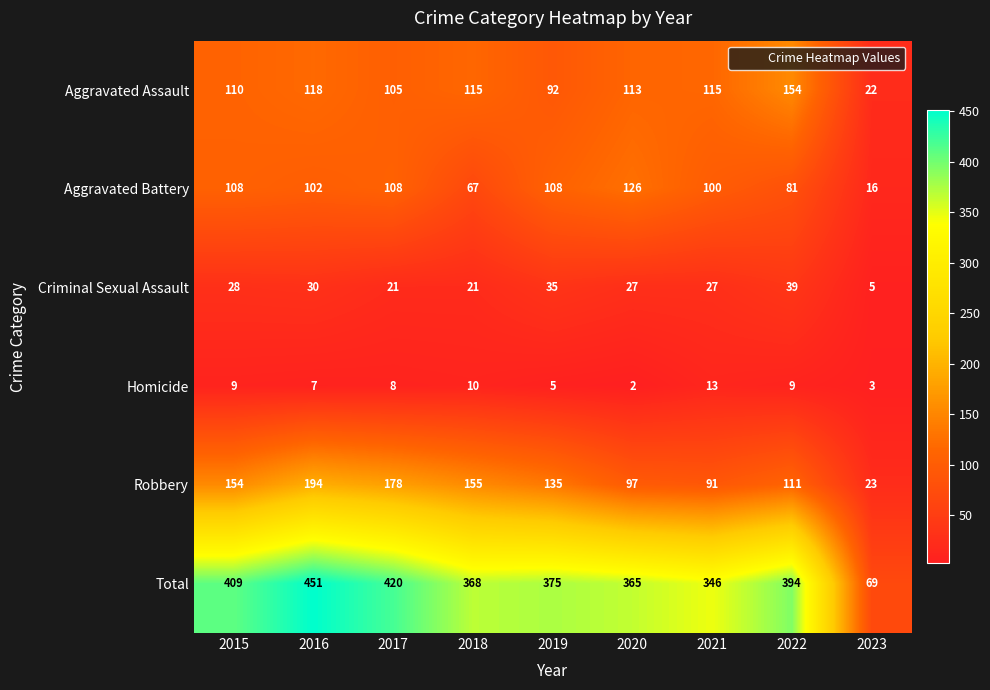

What is the difference between the Total values at 2022 and 2016?

57